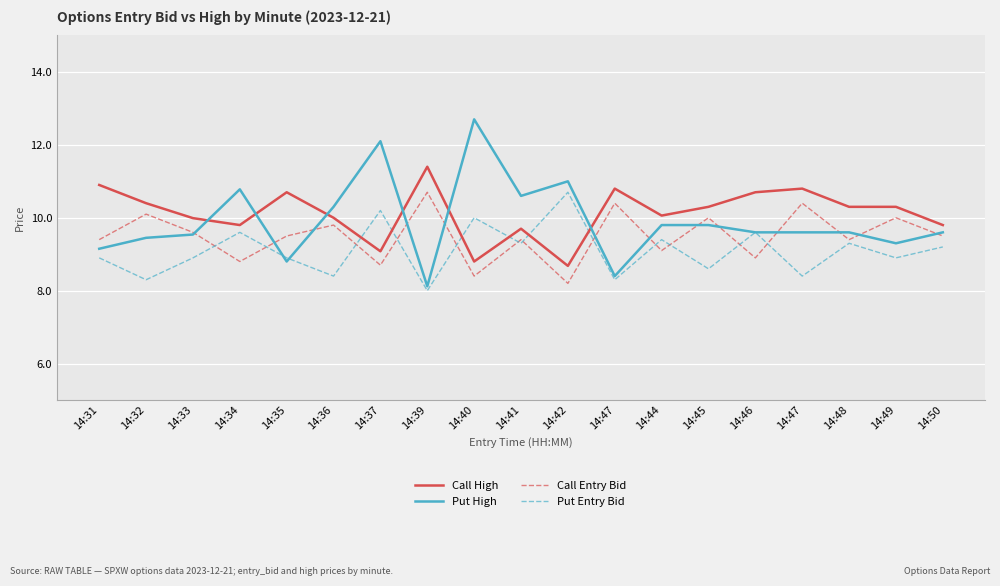

How many categories are shown in the chart?

19